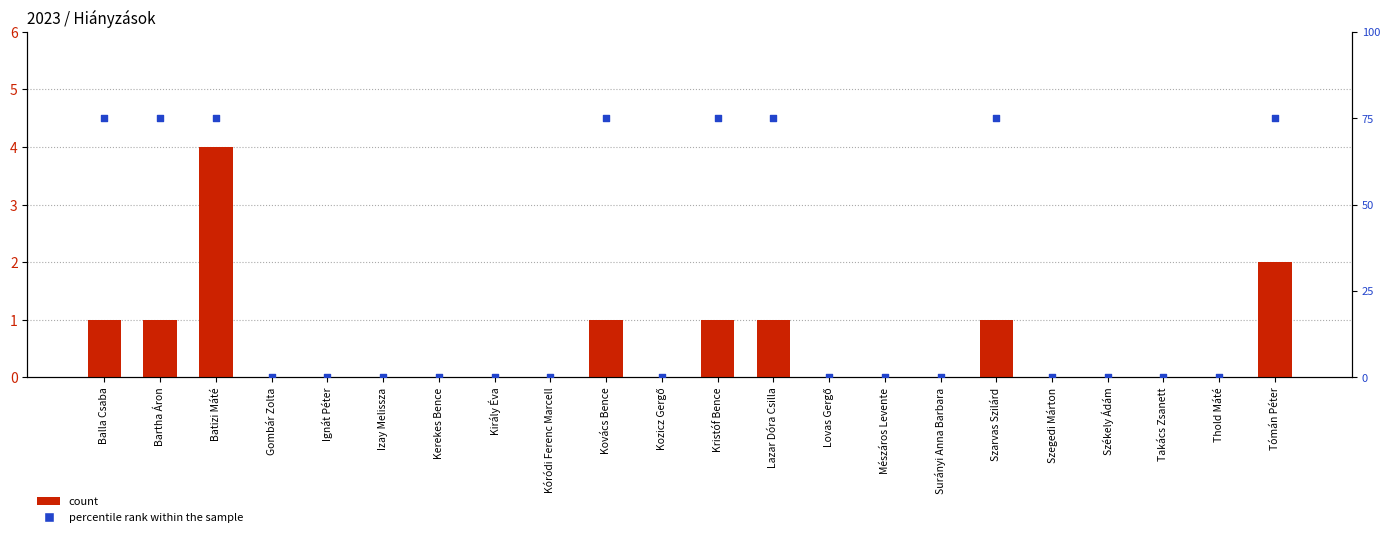

Which series has the largest total across all categories?

count